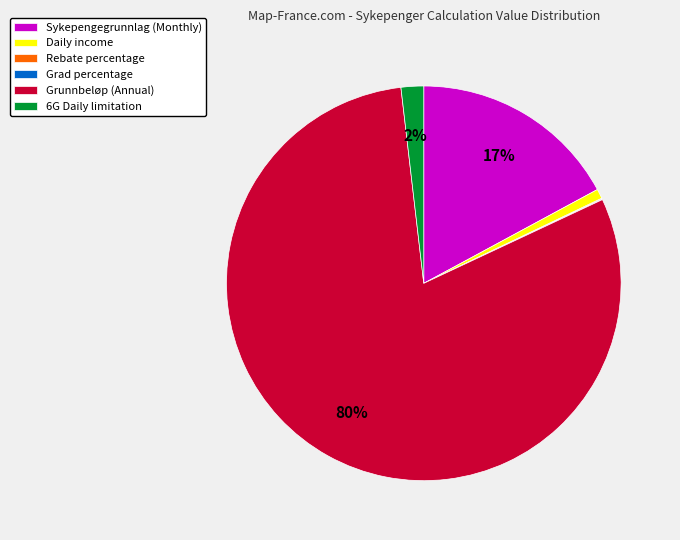

Is the sum of Grunnbeløp (Annual) and 6G Daily limitation greater than half?

Yes